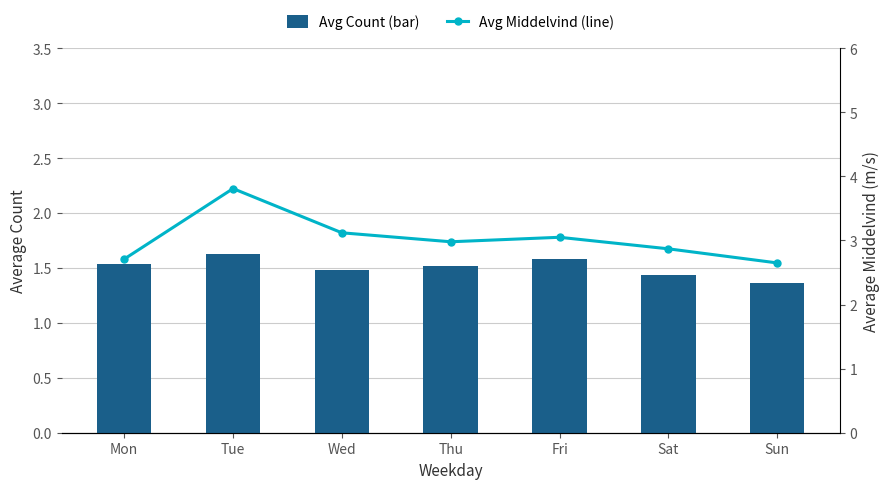

Rank the series by their average value, from lowest to highest.

Avg Count (bar), Avg Middelvind (line)